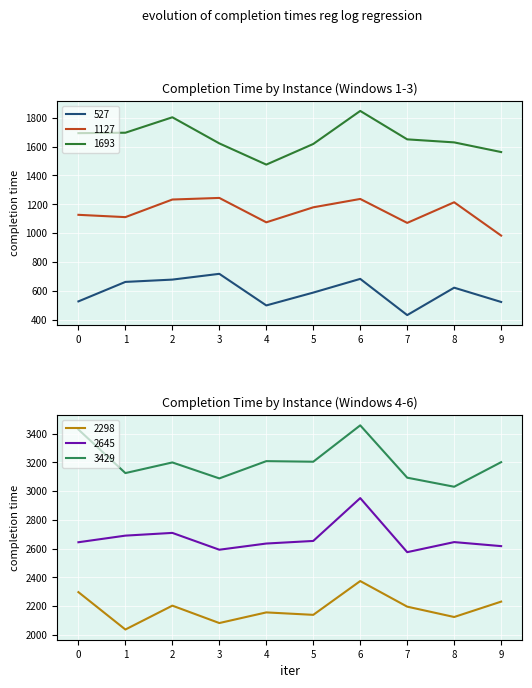

True or false: 1693 and 527 intersect in this chart.

False